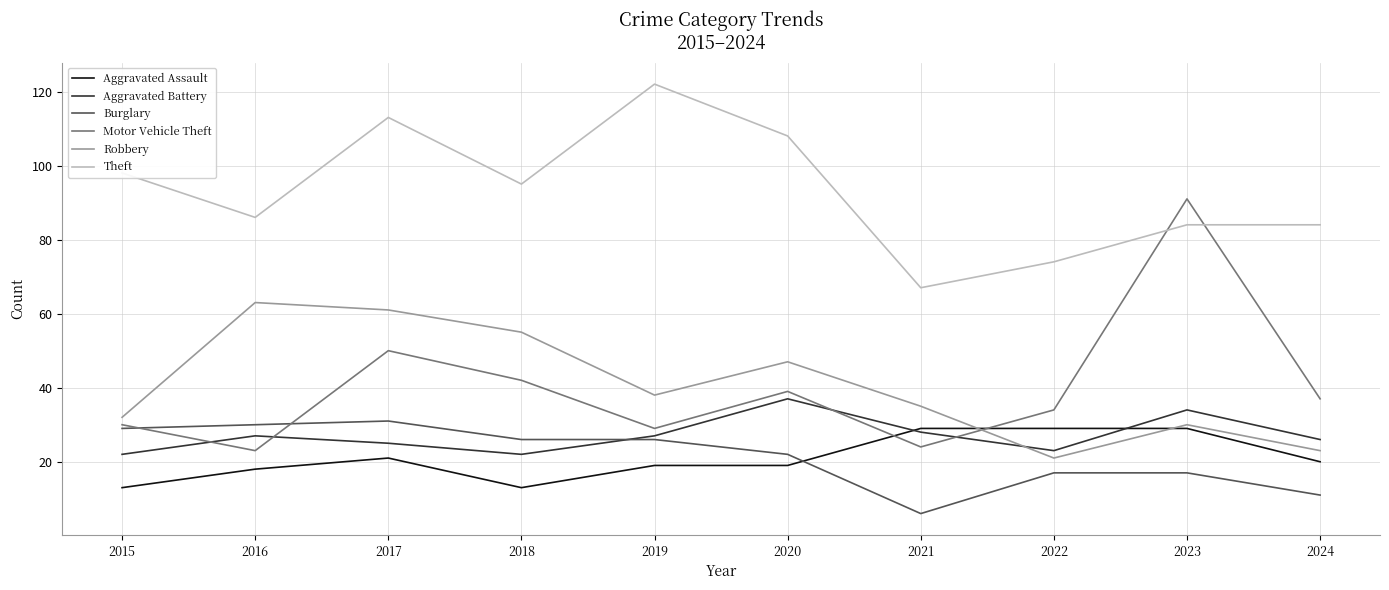

What is the minimum value for Motor Vehicle Theft?

23